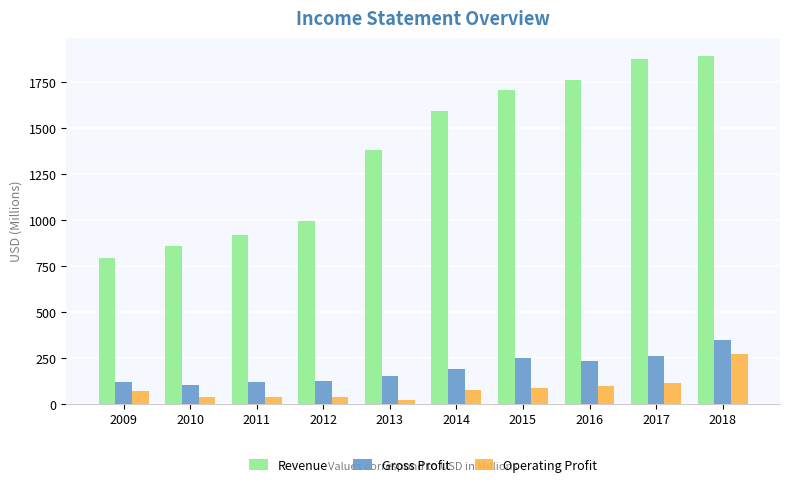

Which series has the largest range (max minus min)?

Revenue